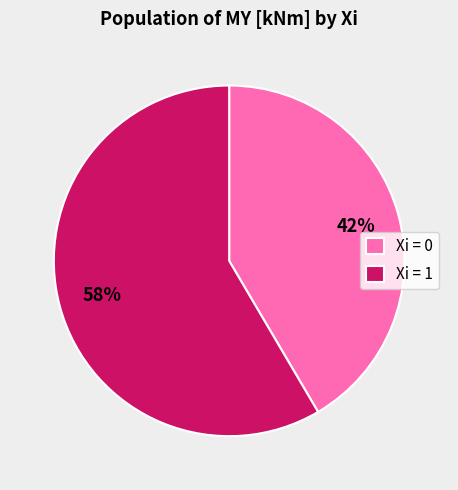

How many slices are in this pie chart?

2